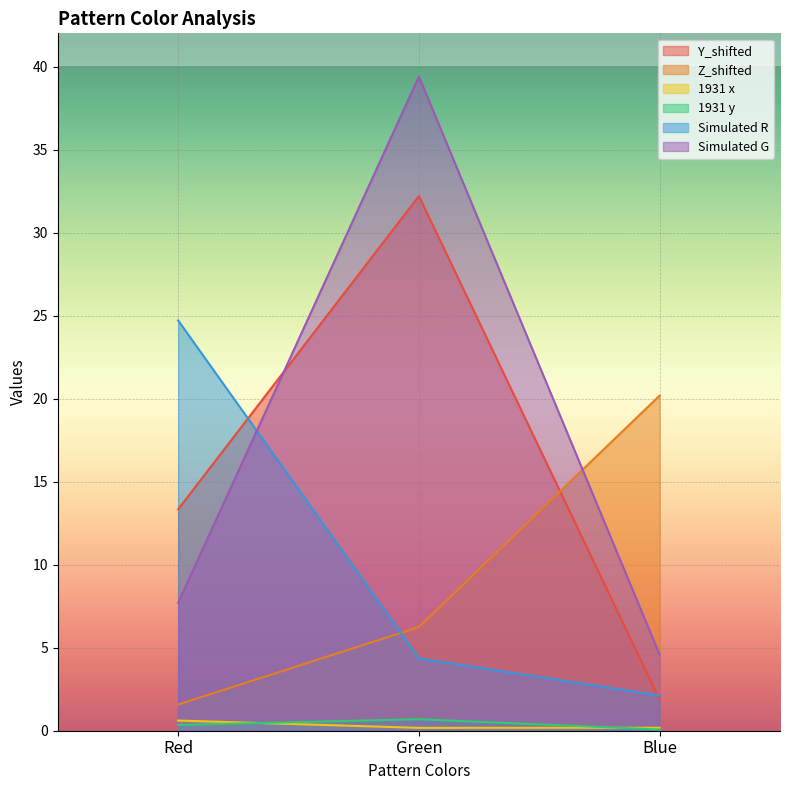

Reading left to right, list all the values displayed in this chart.

Y_shifted: 13.3	32.2	1.9
Z_shifted: 1.6	6.2	20.2
1931 x: 0.6	0.2	0.2
1931 y: 0.3	0.7	0.1
Simulated R: 24.7	4.3	2.1
Simulated G: 7.7	39.4	4.6